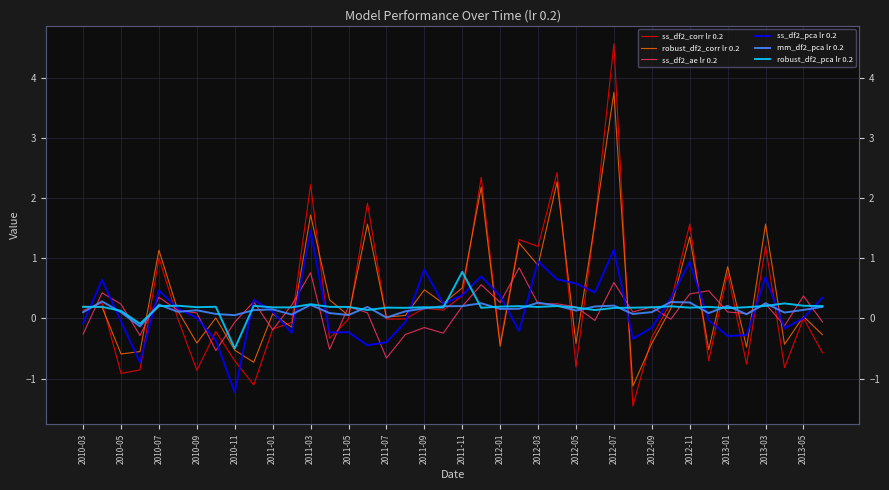

What is the difference between the second highest and minimum values in the ss_df2_pca lr 0.2 series?

2.4